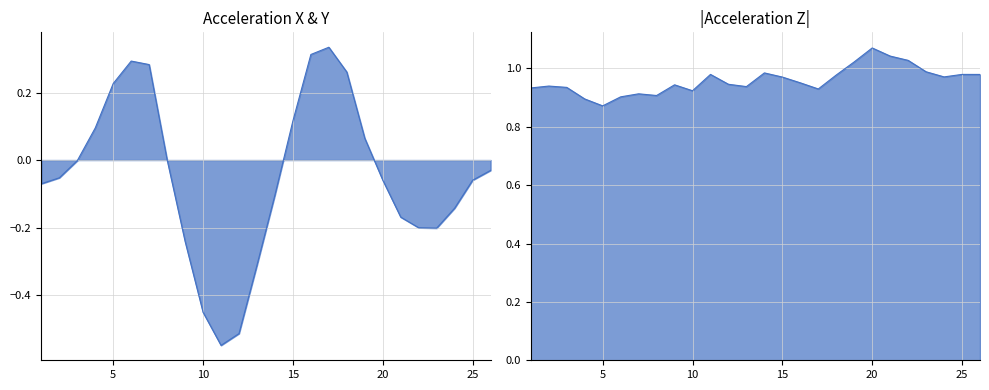

At 13, list the series in order from smallest to largest.

accelerometerAccelerationX(G), accelerometerAccelerationZ(G)